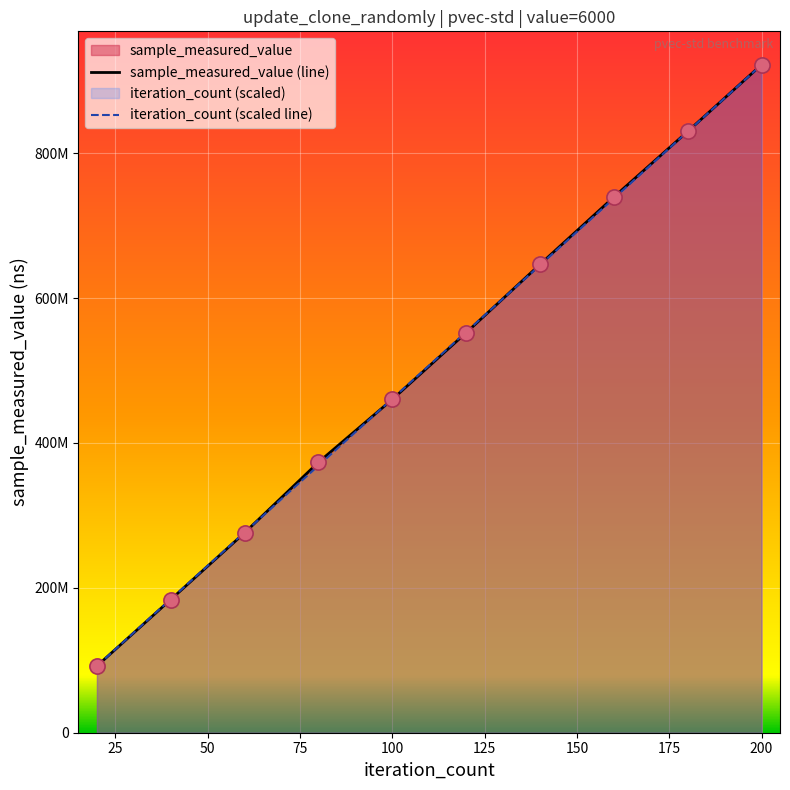

Which series reaches the maximum Y coordinate?

sample_measured_value (line)